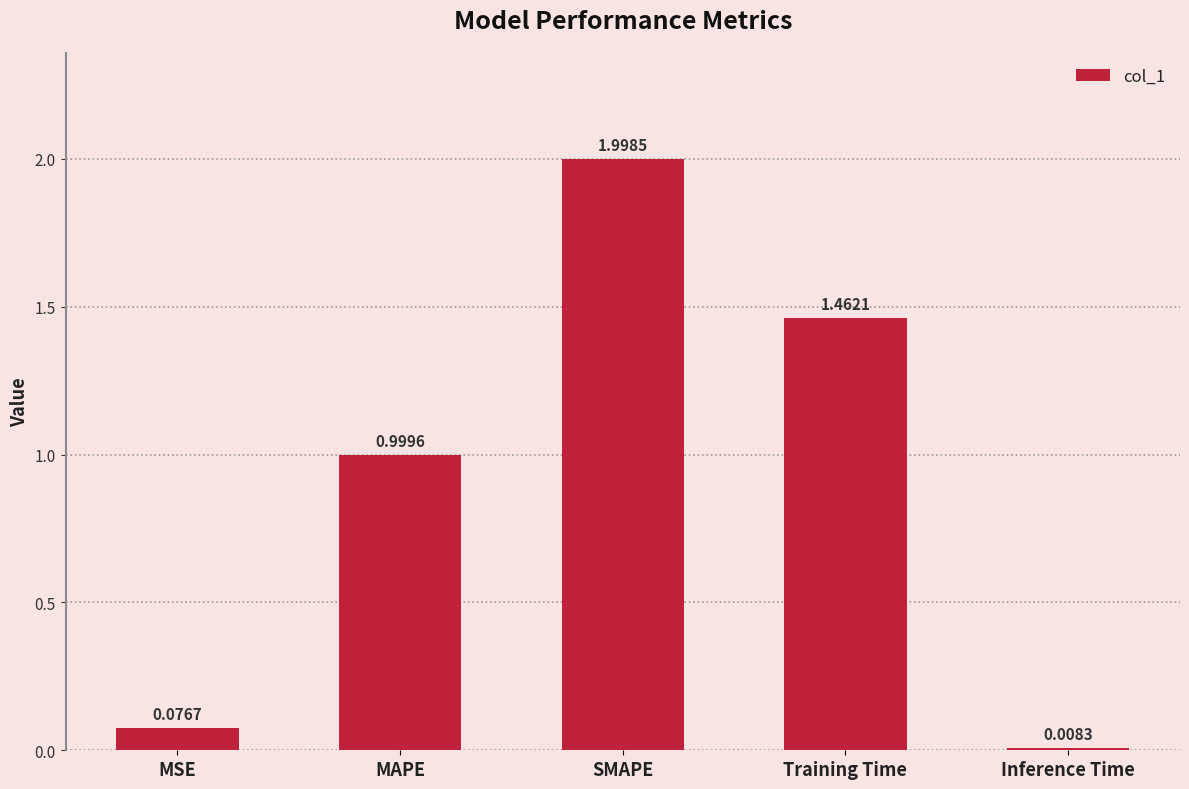

List the labels in order of value, smallest first.

Inference Time, MSE, MAPE, Training Time, SMAPE